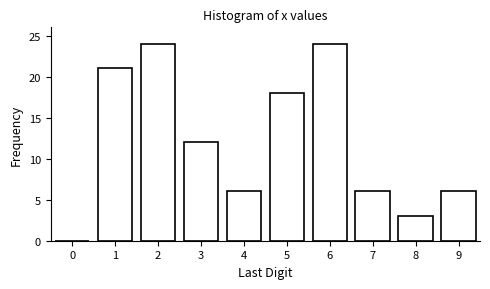

Reading left to right, extract all data points from this chart.

0=0	1=21	2=24	3=12	4=6	5=18	6=24	7=6	8=3	9=6